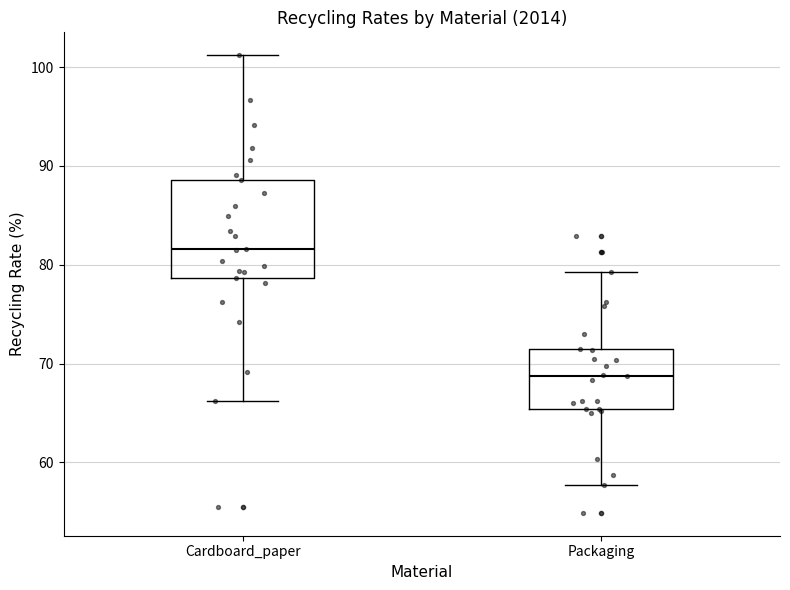

Reading left to right, read every box against the y-axis: the position of its median line, the range the box covers, and the ends of its whiskers. The values are not printed on the chart, so give them approximately, as read against the axis.

Cardboard_paper: median 82, box 79 to 89, whiskers 66 to 101
Packaging: median 69, box 65 to 72, whiskers 58 to 79